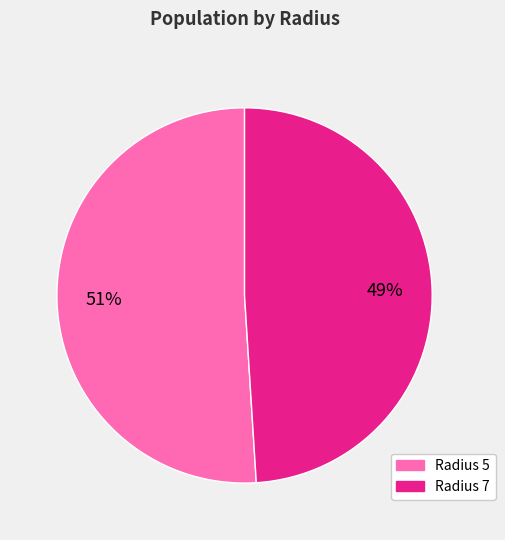

Which category accounts for the majority?

Radius 5